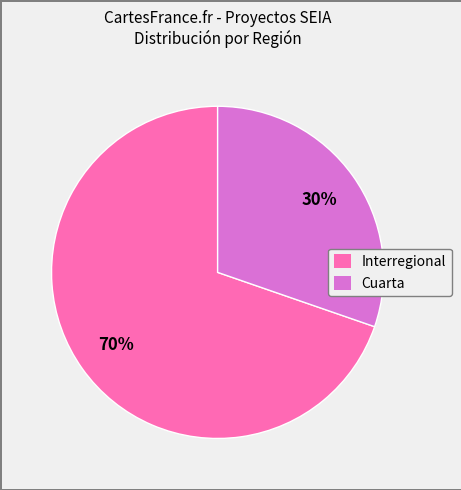

Combined, do Cuarta and Interregional account for over 50%?

Yes